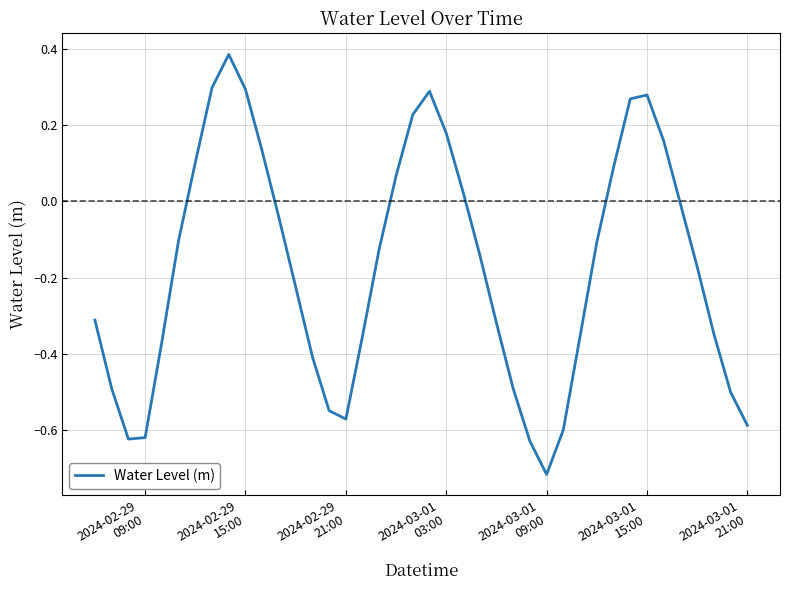

What is the difference between the maximum and minimum values?

1.1